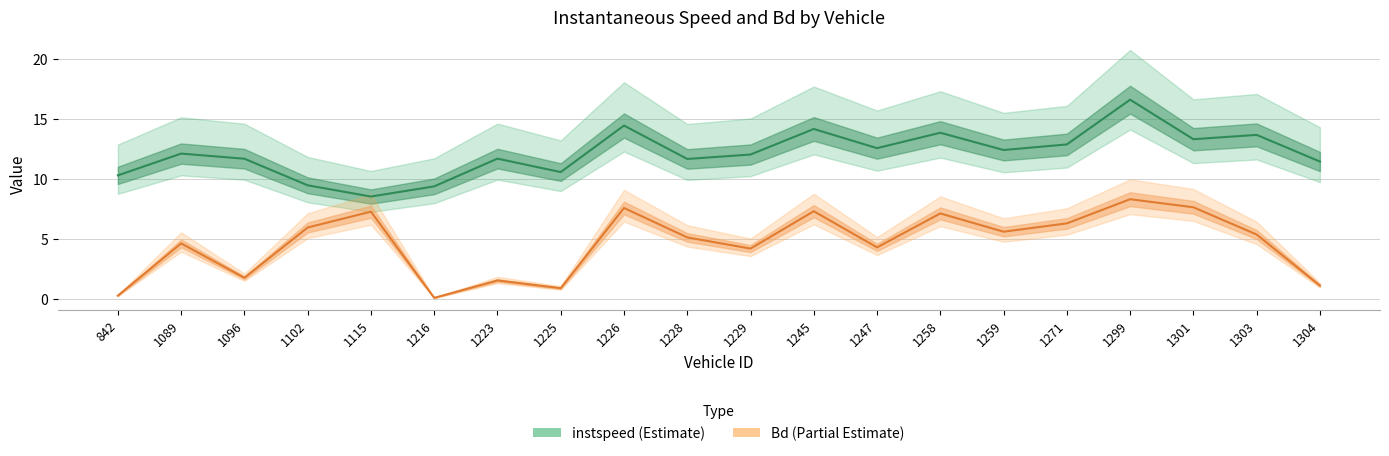

What value does the Bd series have at 1245?

7.3